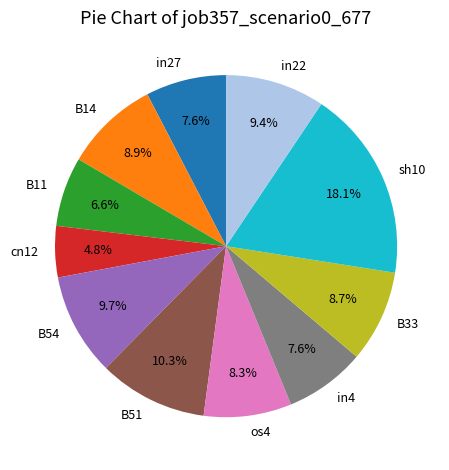

Is it true that B33 is 9% of the pie?

True